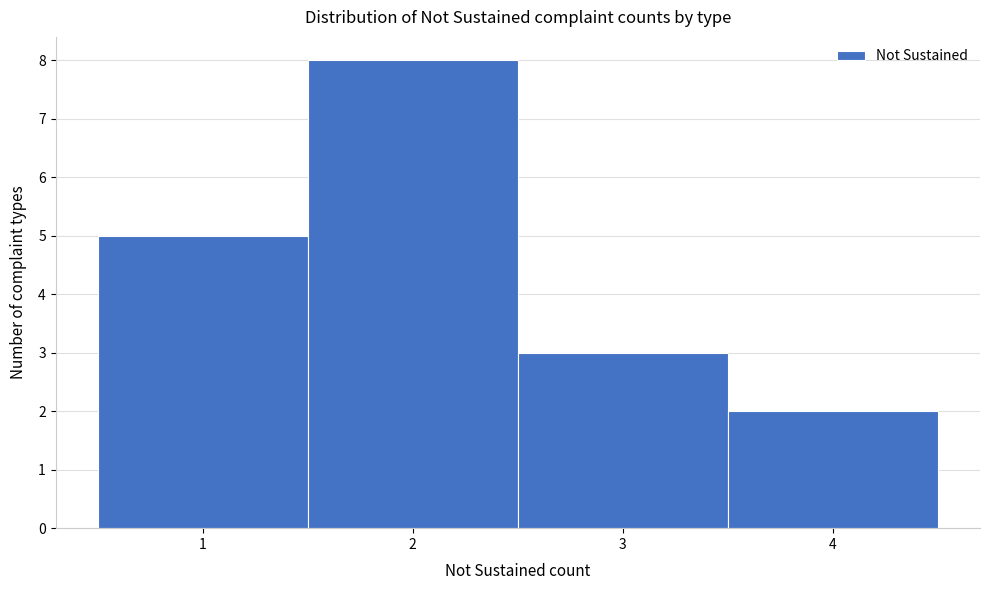

Reading left to right, transcribe this chart: for each bar, give the range it covers on the x-axis and its height. The values are not printed on the chart, so give them approximately, as read against the axis.

0.5 to 1.5: 5
1.5 to 2.5: 8
2.5 to 3.5: 3
3.5 to 4.5: 2